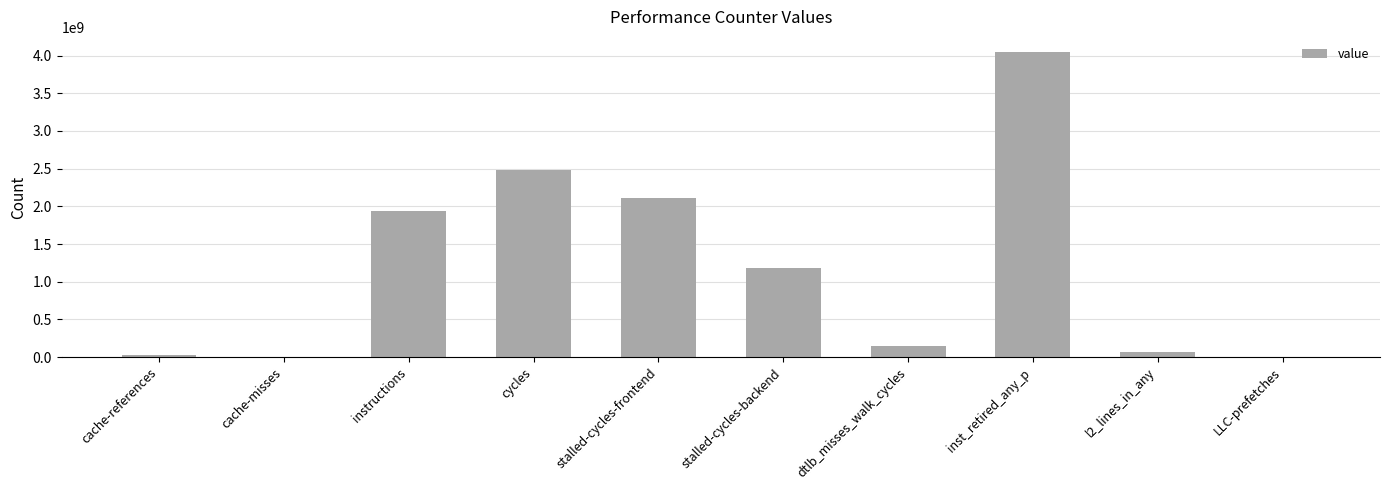

What is the greatest value displayed?

4044904661